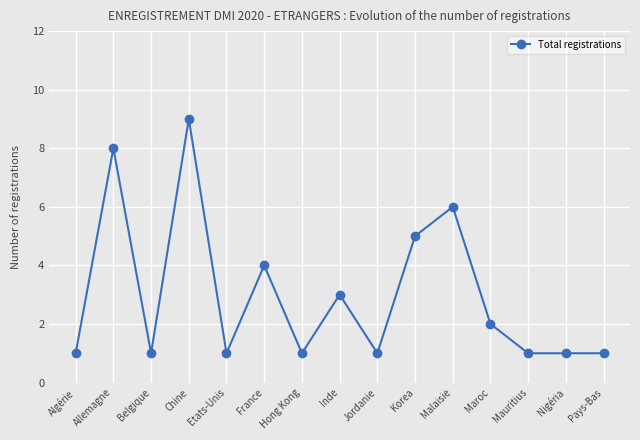

Does the chart display data point markers on the line(s)?

Yes